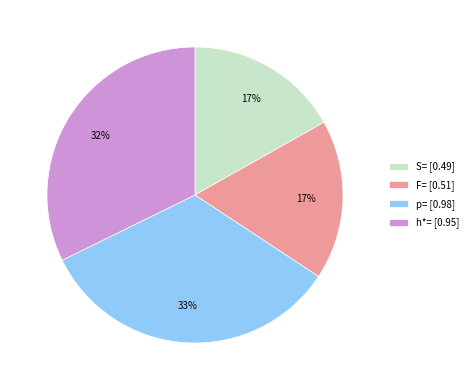

To the nearest percent, what is the difference between the p= and F= slice percentages?

16%